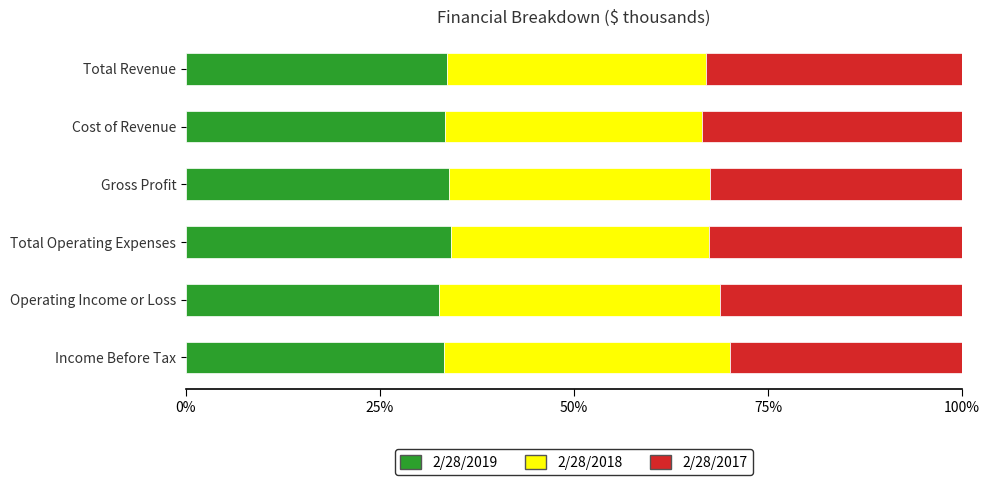

Count the number of categories in the chart.

6